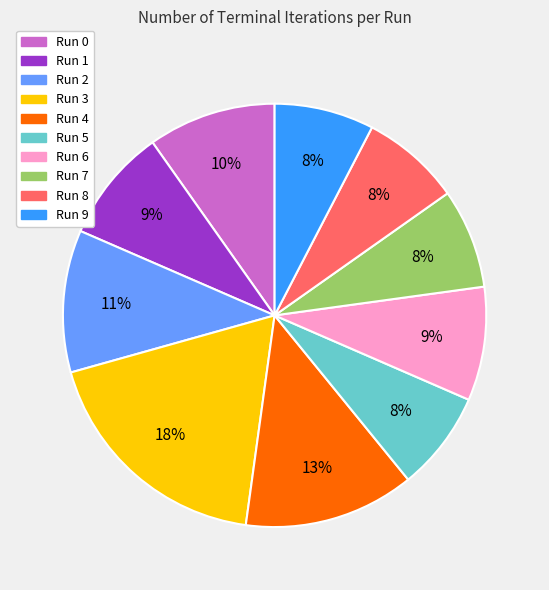

To the nearest percent, what portion does Run 8 represent?

8%